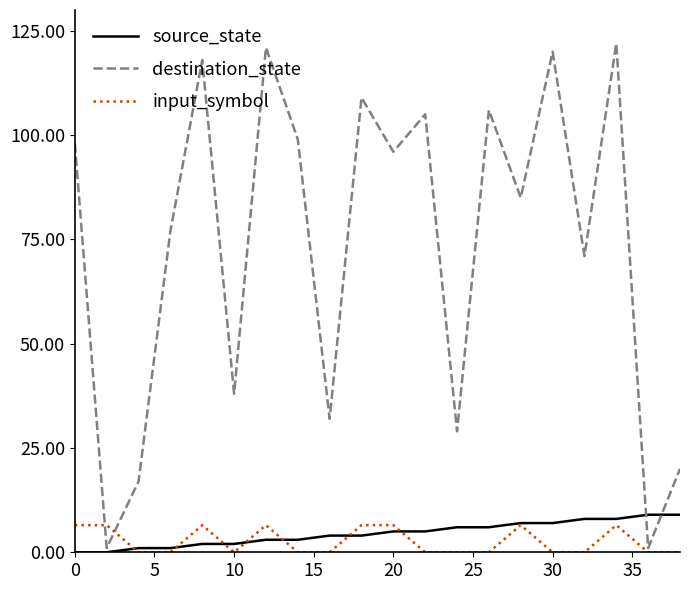

Which series has the widest spread of values?

destination_state